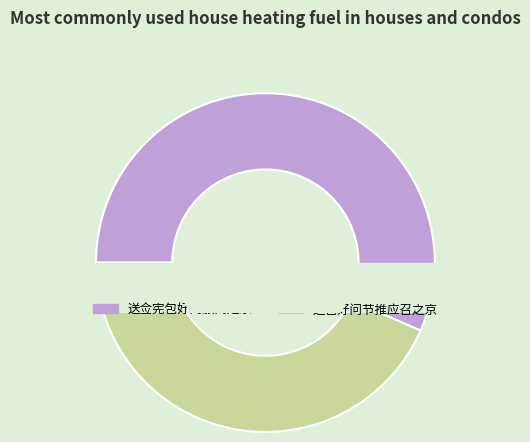

Rank the categories by value from lowest to highest.

送包好问节推应召之京, 送佥宪包好问服阕之京